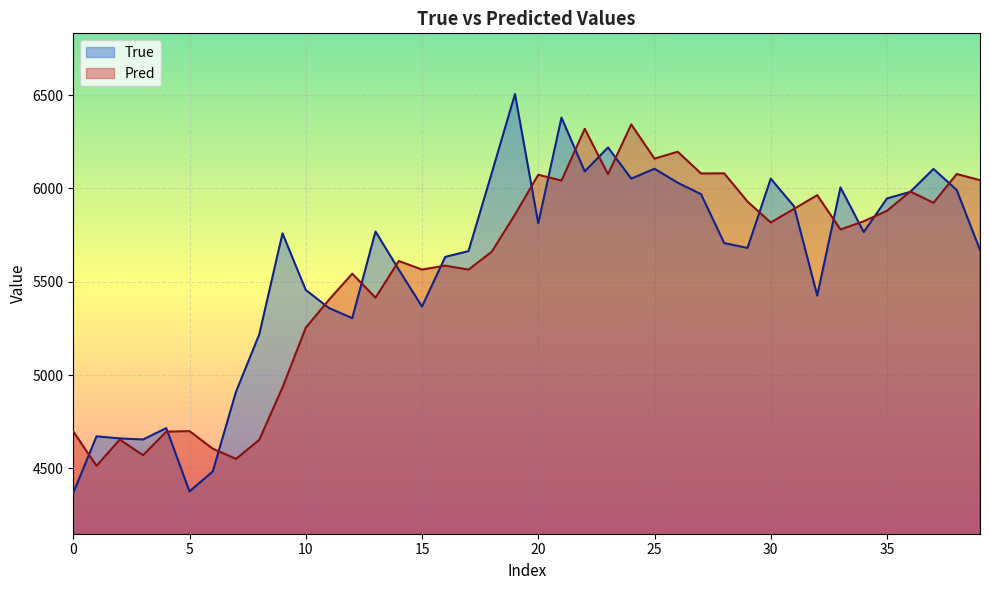

Reading right to left, transcribe all the data shown in this chart.

True: 5670.0	5991.0	6104.0	5981.0	5946.0	5766.0	6005.0	5426.0	5904.0	6052.0	5681.0	5707.0	5969.0	6030.0	6105.0	6052.0	6219.0	6091.0	6379.0	5813.0	6505.0	6082.0	5664.0	5633.0	5367.0	5565.0	5769.0	5305.0	5359.0	5456.0	5759.0	5218.0	4911.0	4484.0	4377.0	4716.0	4655.0	4661.0	4672.0	4369.0
Pred: 6043.8	6076.8	5922.5	5983.3	5879.8	5823.7	5779.8	5963.6	5890.1	5817.2	5929.3	6080.2	6079.8	6196.1	6159.1	6342.5	6075.7	6318.9	6041.9	6072.9	5860.0	5660.4	5564.9	5586.0	5565.2	5611.1	5414.5	5543.0	5403.6	5253.6	4933.8	4653.2	4551.4	4605.8	4699.9	4696.8	4571.1	4654.8	4513.8	4698.3